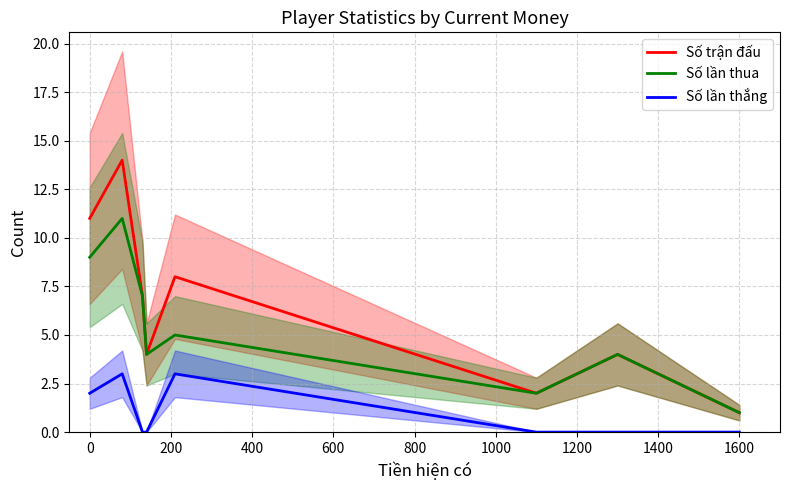

What is the difference between the second highest and second lowest values in the Số lần thắng series?

3